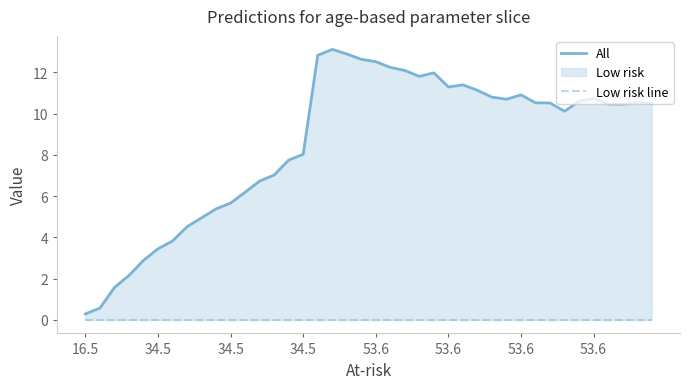

Reading left to right, what are all the values shown in this chart?

All: 0.3	0.6	1.6	2.2	2.9	3.4	3.8	4.5	4.9	5.4	5.7	6.2	6.7	7.0	7.7	8.0	12.8	13.1	12.9	12.6	12.5	12.2	12.1	11.8	12.0	11.3	11.4	11.1	10.8	10.7	10.9	10.5	10.5	10.1	10.6	10.7	10.5	10.5	10.5	10.5
Low risk line: 0.0	0.0	0.0	0.0	0.0	0.0	0.0	0.0	0.0	0.0	0.0	0.0	0.0	0.0	0.0	0.0	0.0	0.0	0.0	0.0	0.0	0.0	0.0	0.0	0.0	0.0	0.0	0.0	0.0	0.0	0.0	0.0	0.0	0.0	0.0	0.0	0.0	0.0	0.0	0.0